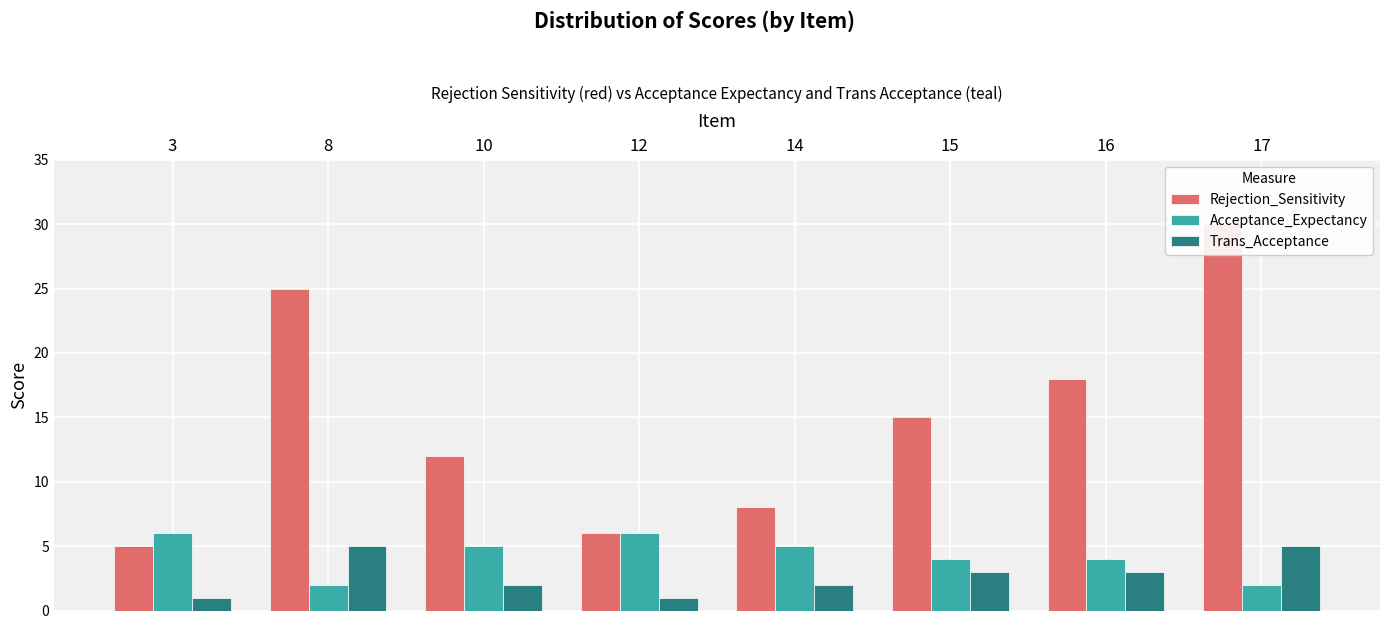

At how many categories does at least one series exceed 22?

2